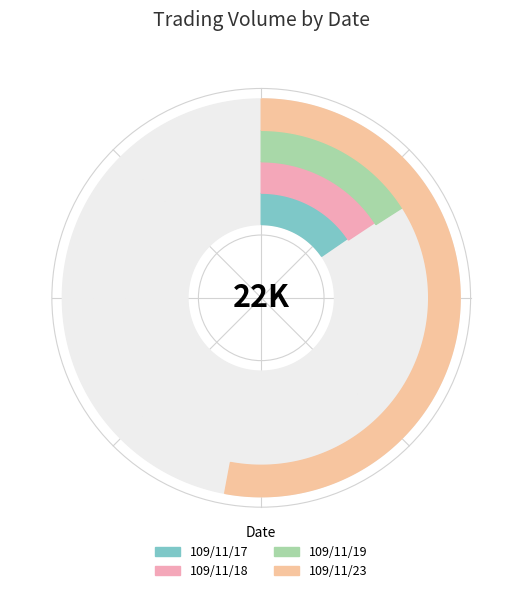

To the nearest percent, what percentage of the pie is 109/11/17?

15%